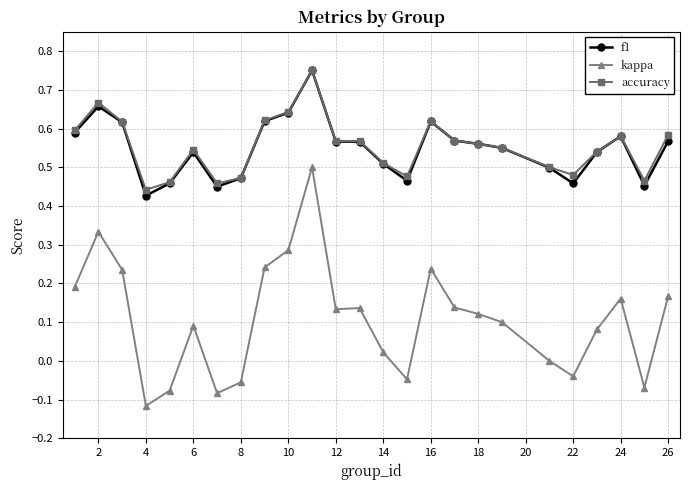

Count the f1 values in the range 0 to 1.

25